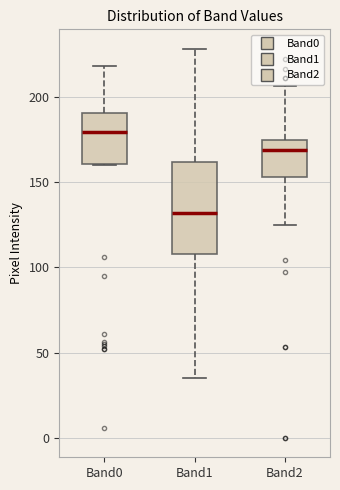

Comparing the boxes themselves (not the whiskers), which one is the tallest?

Band1